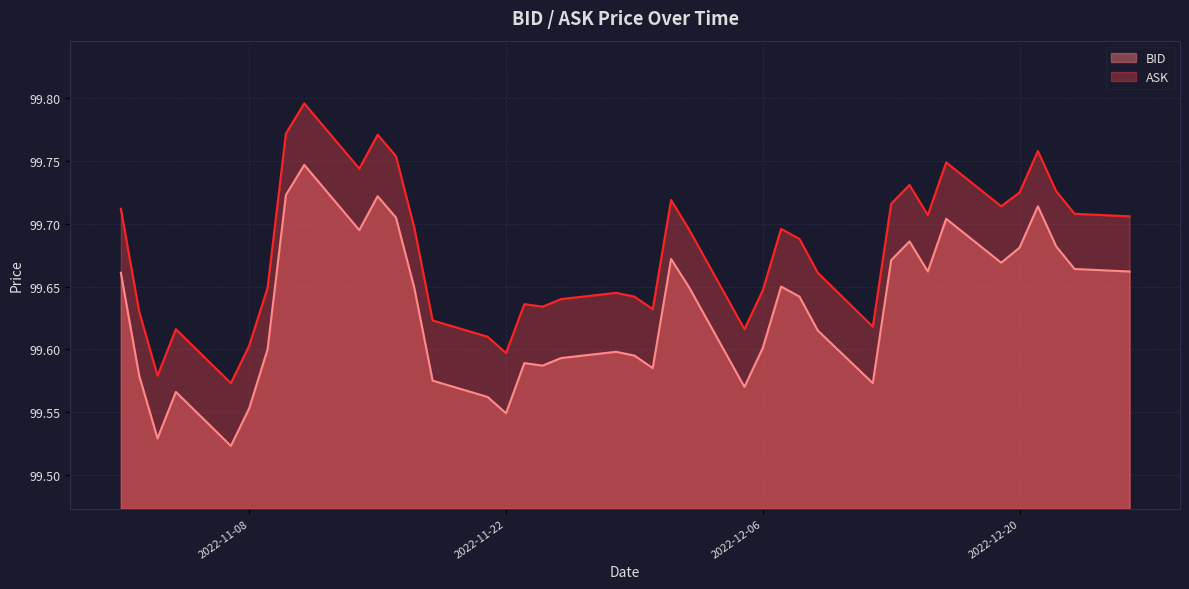

What is the greatest value displayed?

99.8